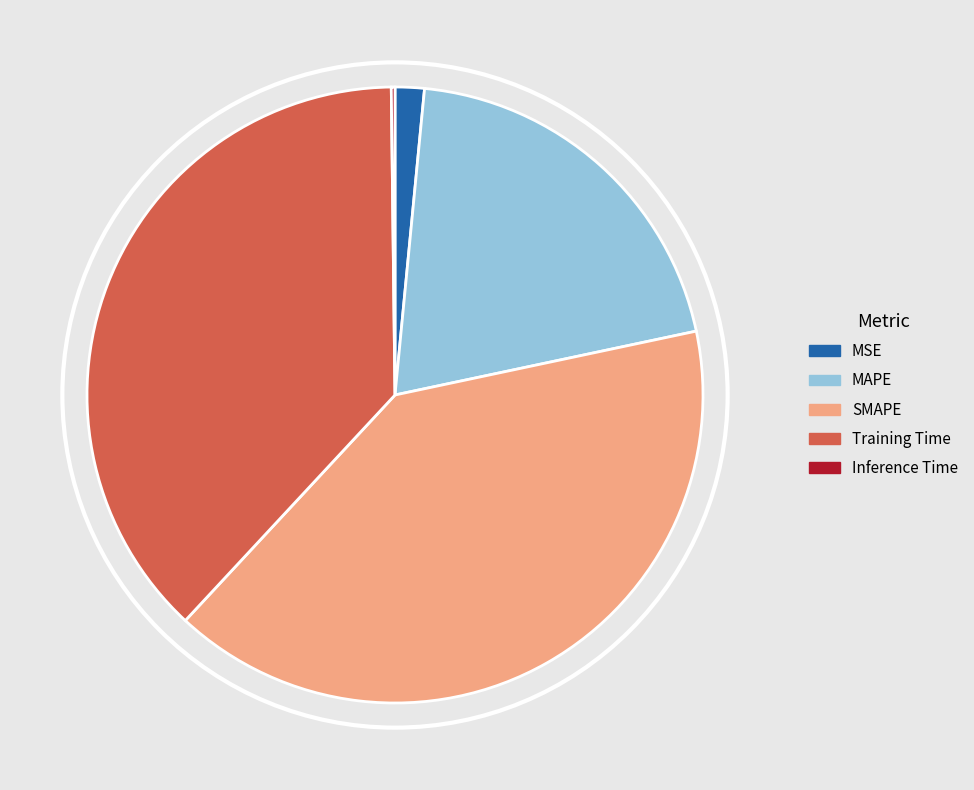

Between MSE and SMAPE, which is larger?

SMAPE